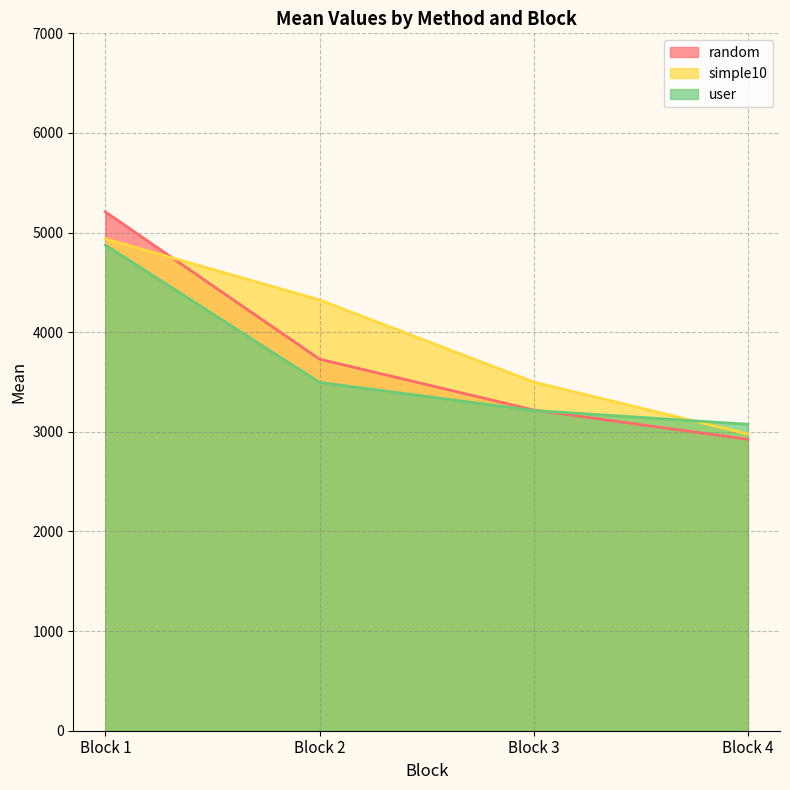

Reading right to left, extract all data points from this chart.

random: Block 4=2924.6	Block 3=3219.2	Block 2=3729.5	Block 1=5207.6
simple10: Block 4=2978.0	Block 3=3499.8	Block 2=4324.1	Block 1=4937.7
user: Block 4=3076.2	Block 3=3213.9	Block 2=3496.3	Block 1=4874.6